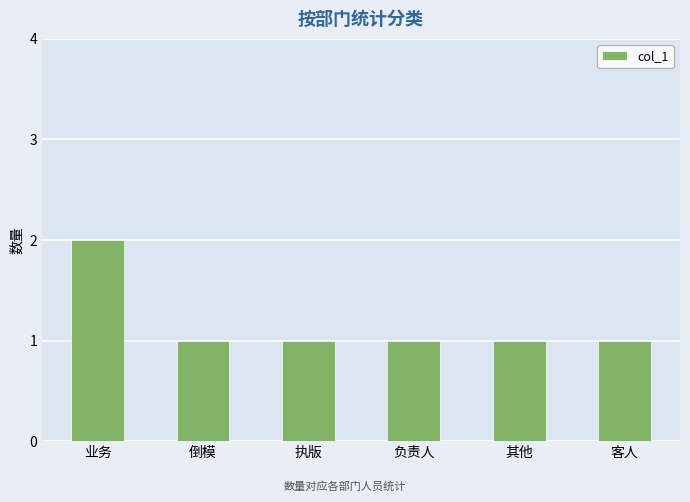

Approximately how many times larger is the value at 执版 compared to 客人?

1.0